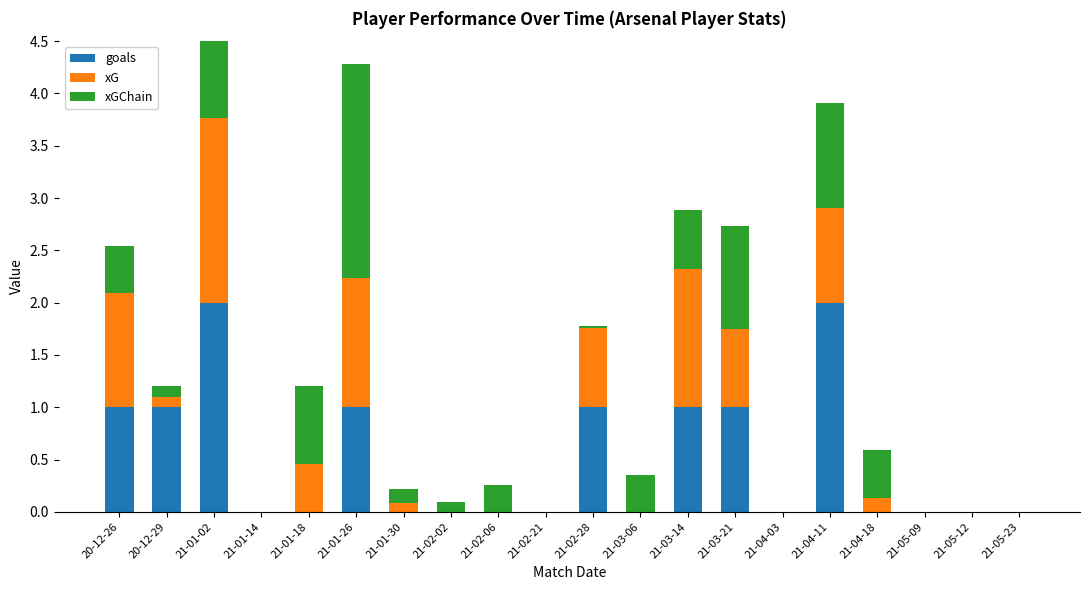

How many values in the xG series exceed 0?

11